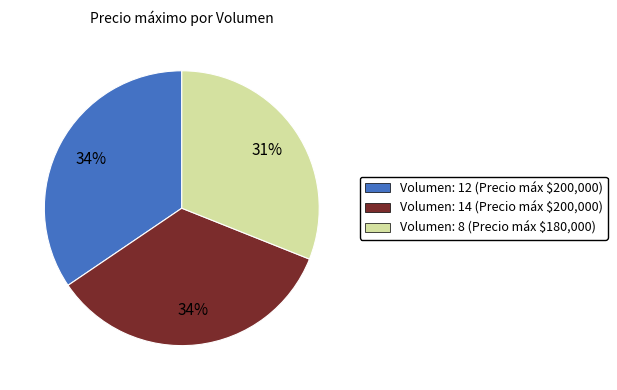

Is there a majority slice in this chart?

No